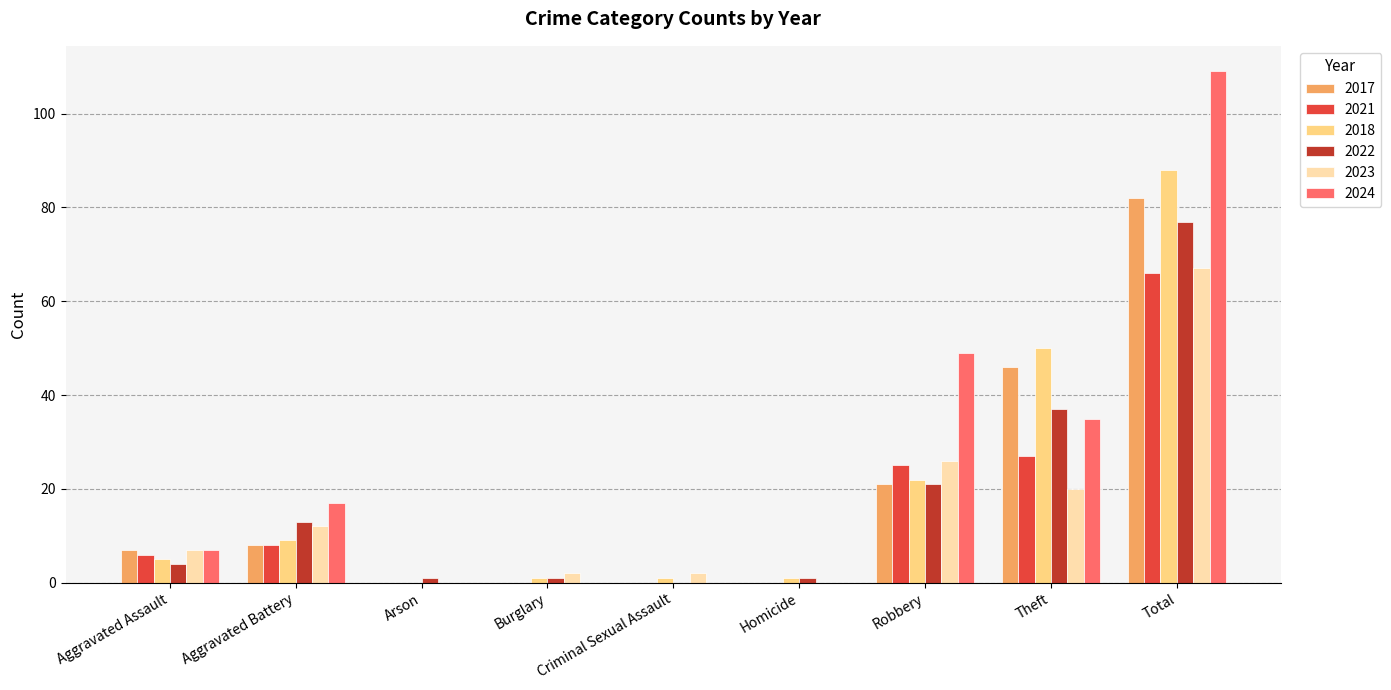

What is the sum of all 2022 values?

155